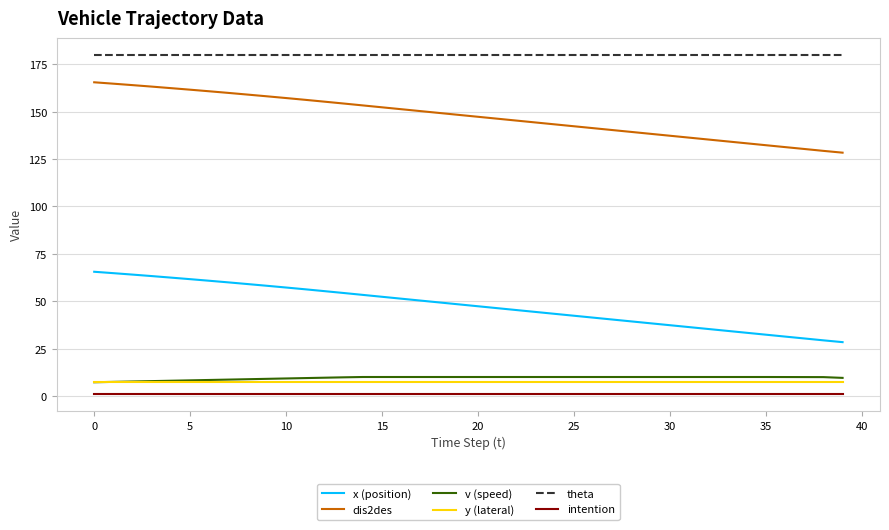

True or false: v (speed) and x (position) intersect in this chart.

False